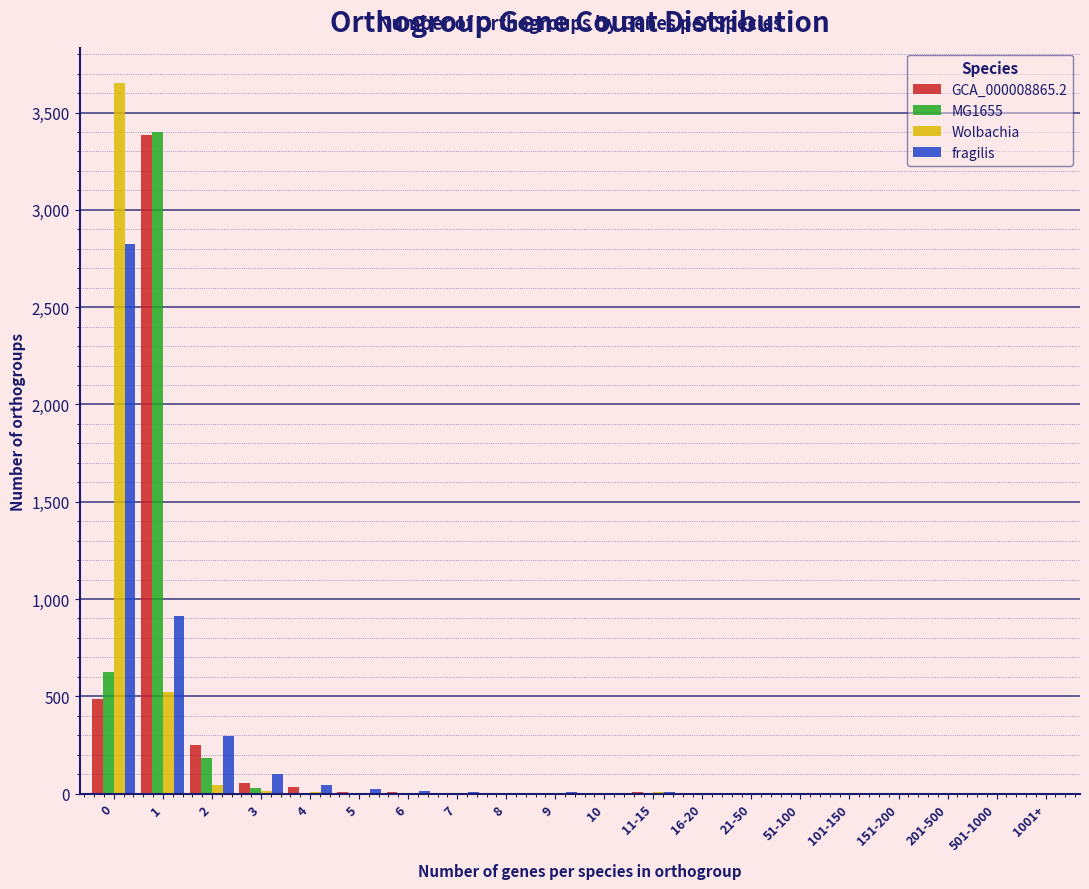

Is it true that GCA_000008865.2 equals 0 at 1001+?

True